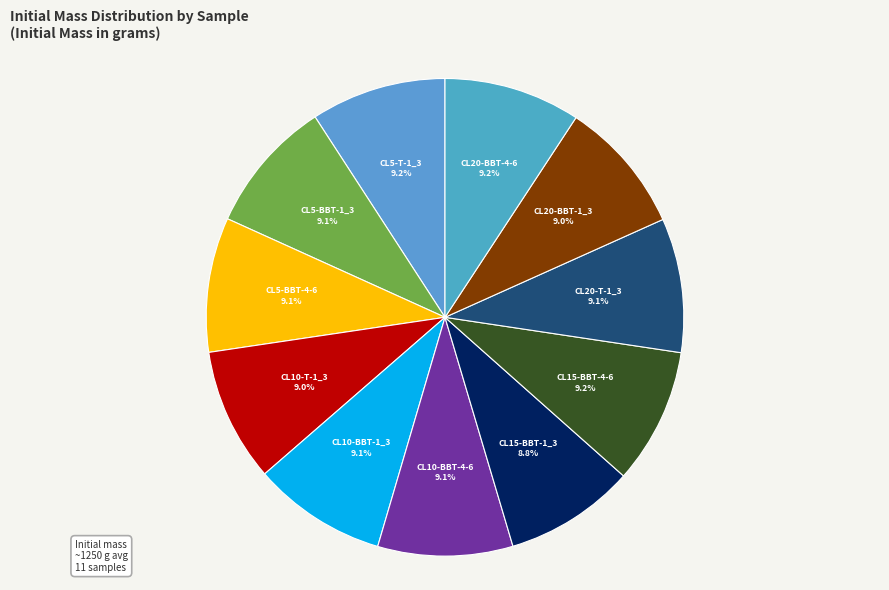

How many slices are in this pie chart?

11